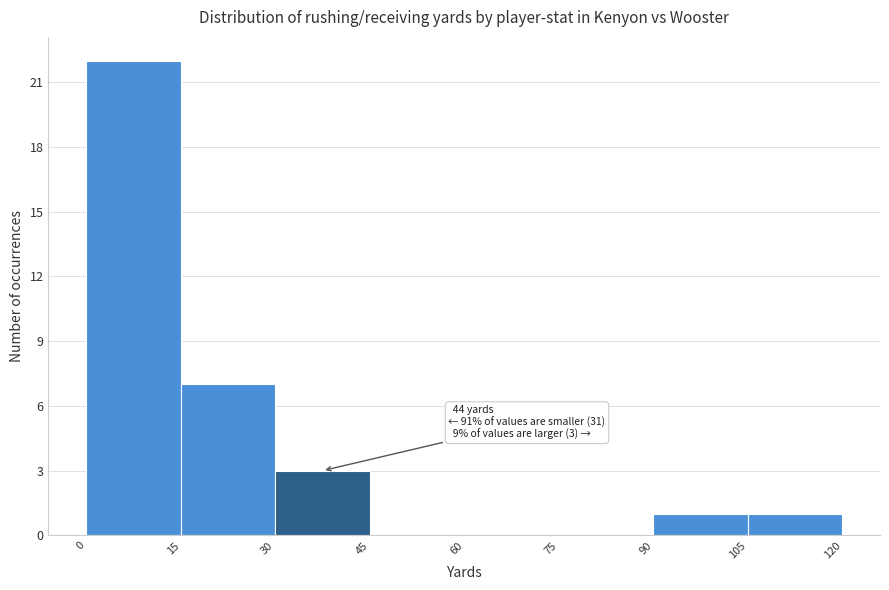

Over which range of the x-axis is the bar tallest?

0 to 15